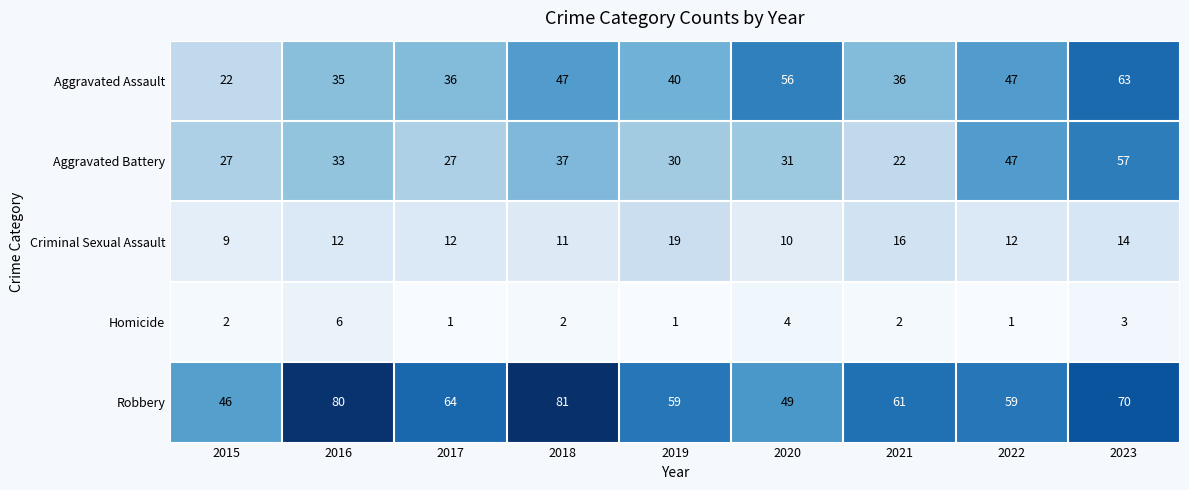

Which series has the largest total across all categories?

Robbery